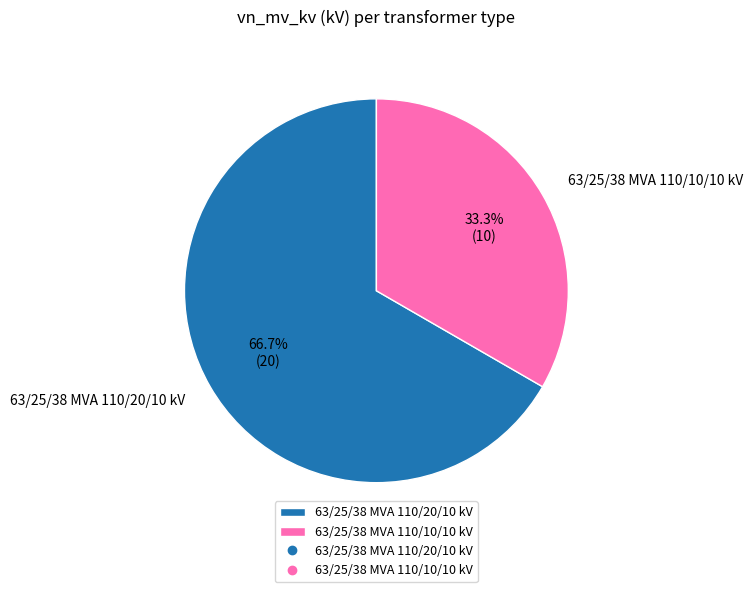

What percentage is NOT represented by 63/25/38 MVA 110/20/10 kV?

33.3%